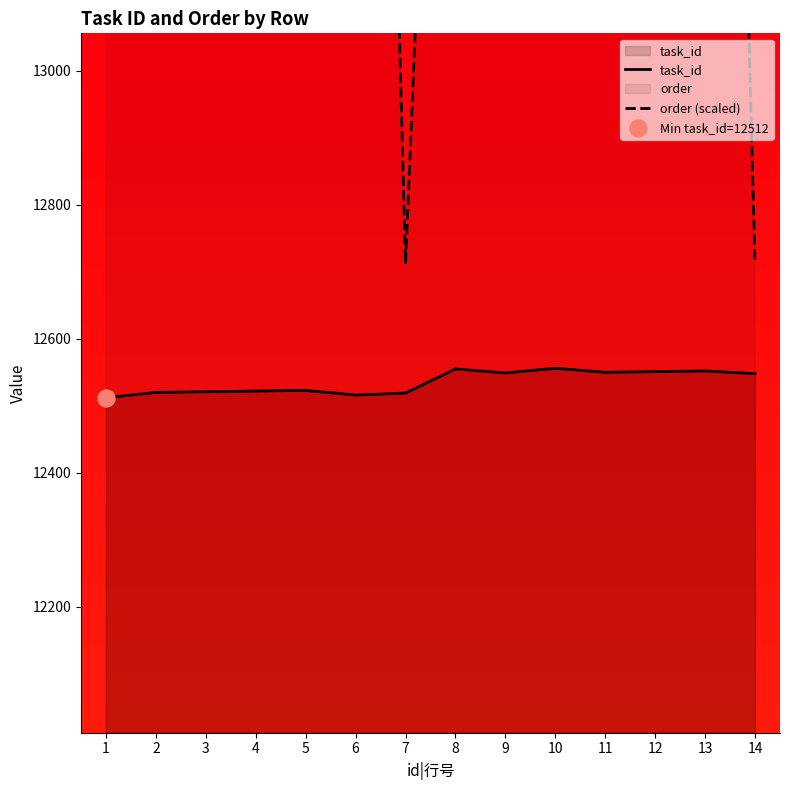

At how many categories does at least one series exceed 12942?

12